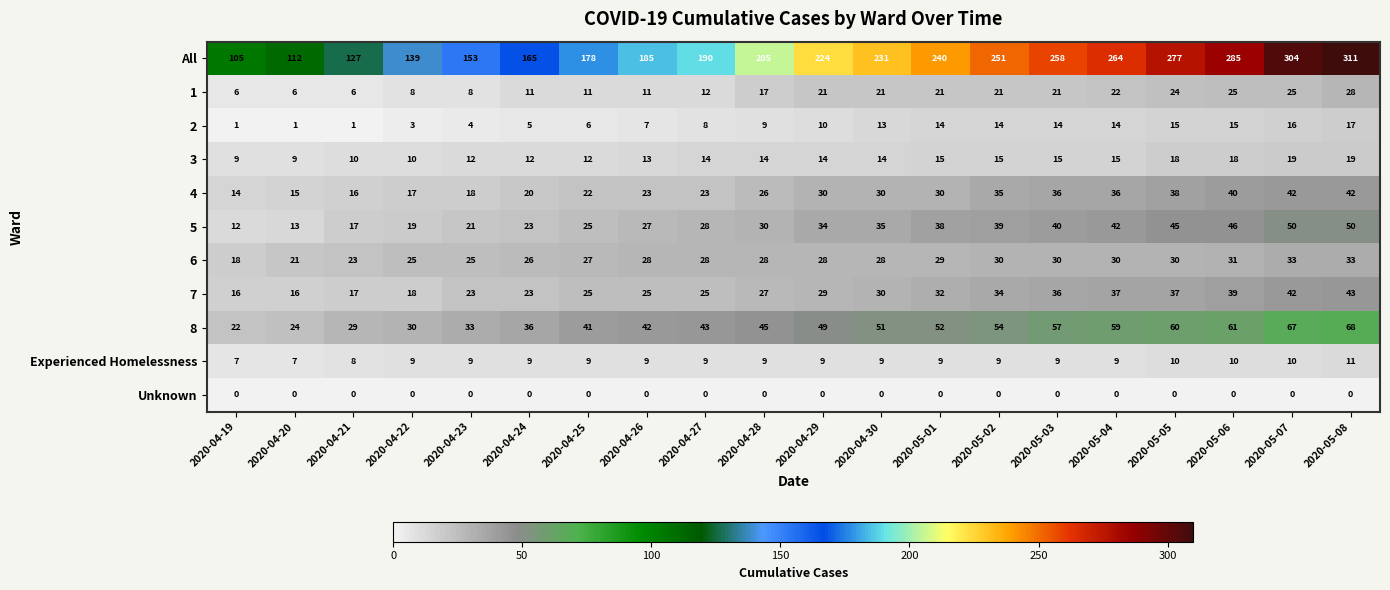

What is the approximate value of 8 at 2020-04-23?

33